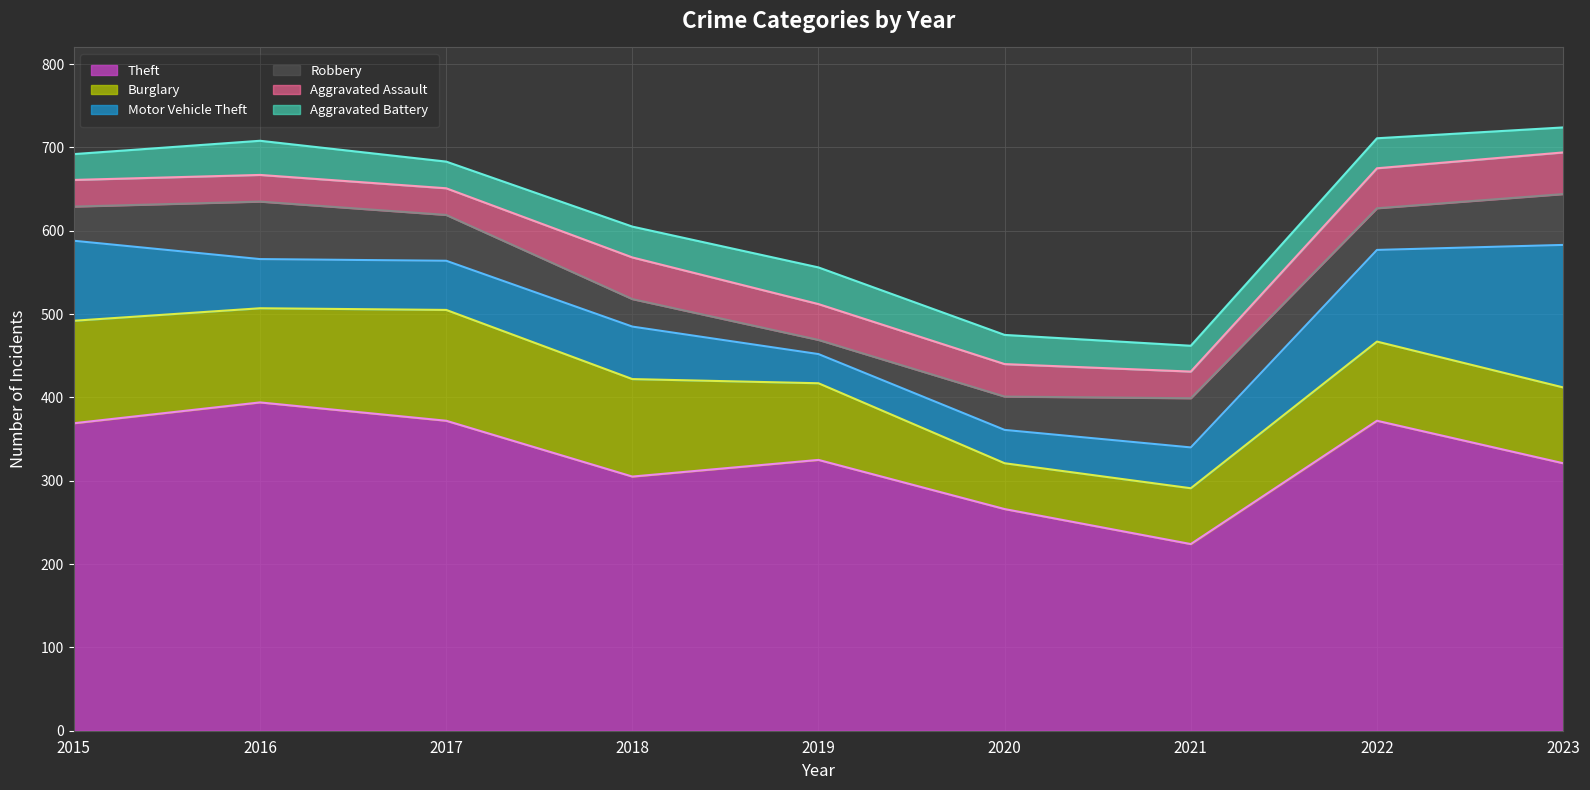

Reading left to right, what are all the values shown in this chart?

Theft: 2015=369	2016=394	2017=372	2018=305	2019=325	2020=266	2021=224	2022=372	2023=321
Burglary: 2015=123	2016=113	2017=133	2018=117	2019=92	2020=55	2021=67	2022=95	2023=91
Motor Vehicle Theft: 2015=96	2016=59	2017=59	2018=63	2019=35	2020=40	2021=49	2022=110	2023=171
Robbery: 2015=41	2016=69	2017=55	2018=33	2019=17	2020=40	2021=59	2022=50	2023=61
Aggravated Assault: 2015=32	2016=32	2017=32	2018=50	2019=43	2020=39	2021=32	2022=48	2023=50
Aggravated Battery: 2015=31	2016=41	2017=32	2018=37	2019=44	2020=35	2021=31	2022=36	2023=30